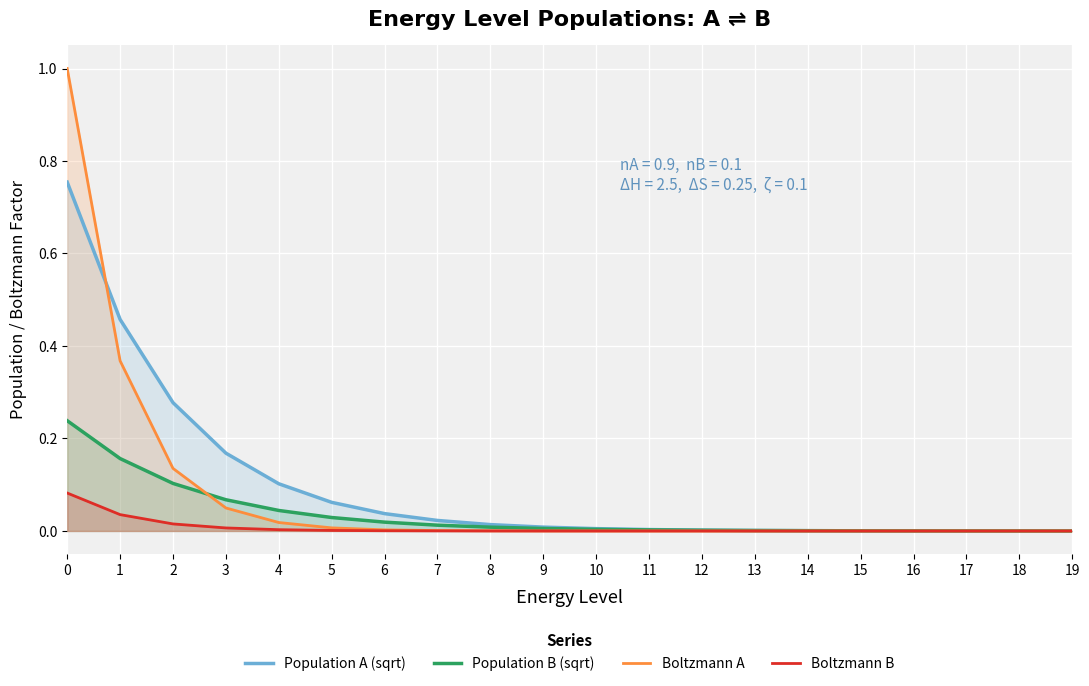

True or false: Population A (sqrt) and Boltzmann B cross at least once.

False